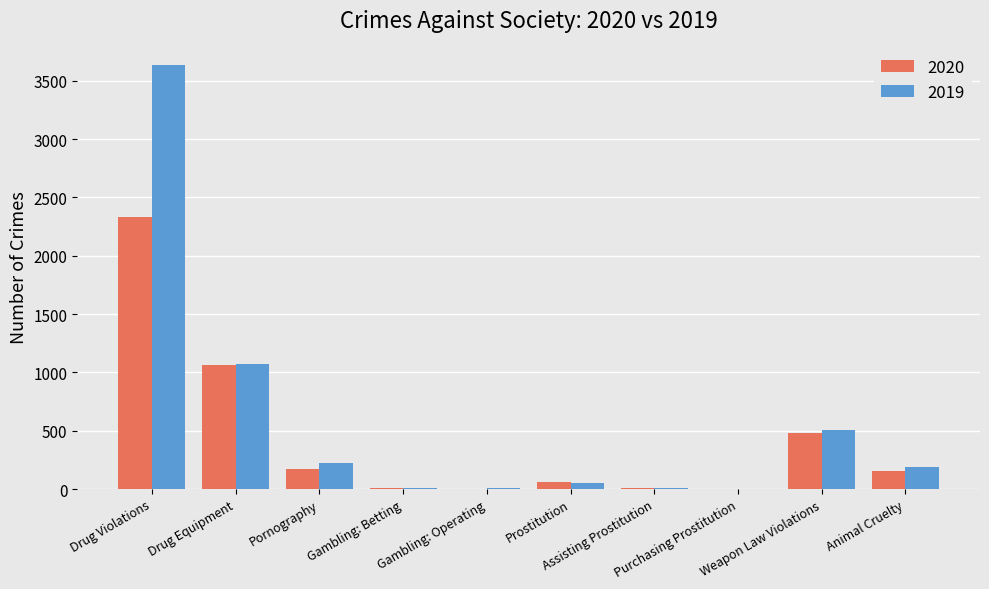

Which series has the largest range (max minus min)?

2019